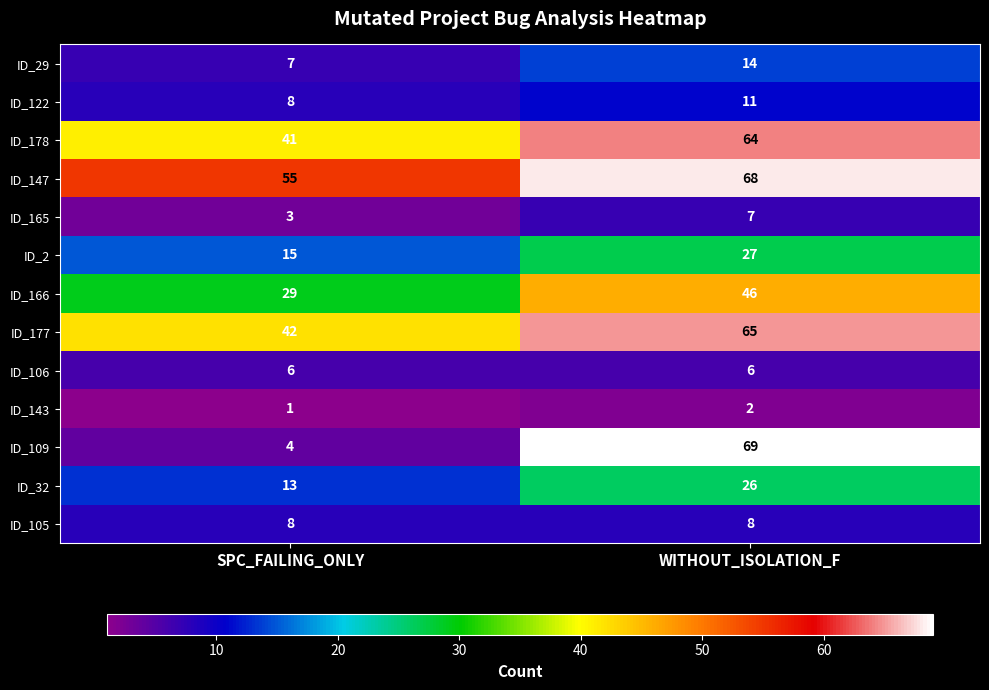

Which label corresponds to the smallest value in the chart?

SPC_FAILING_ONLY